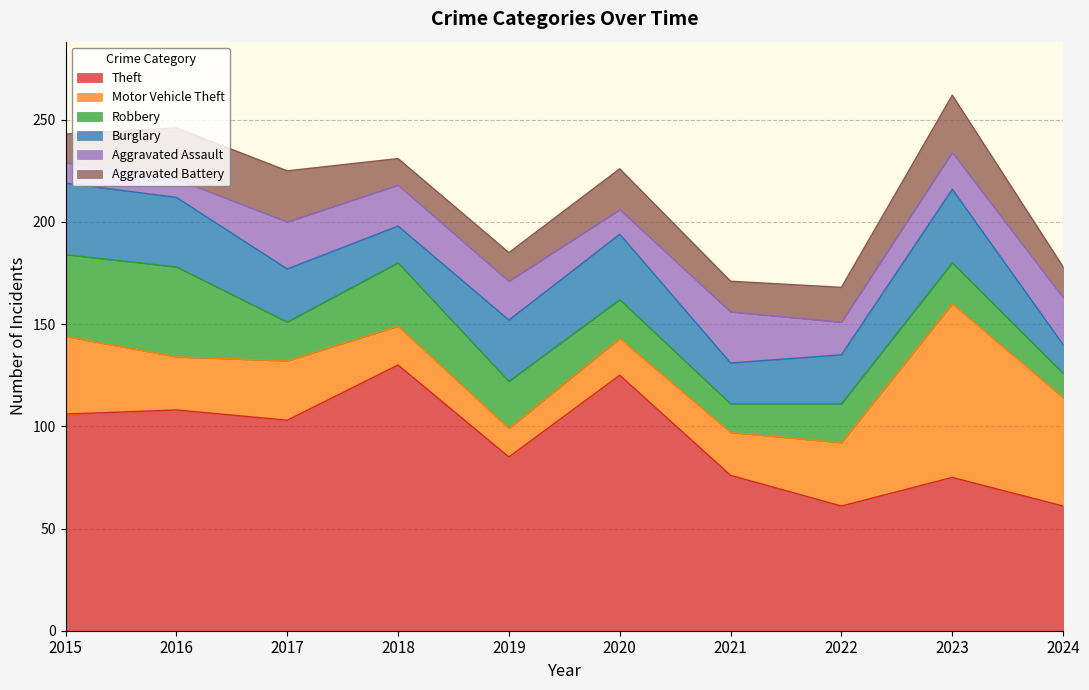

Between 2016 and 2020, which series saw the biggest shift?

Robbery